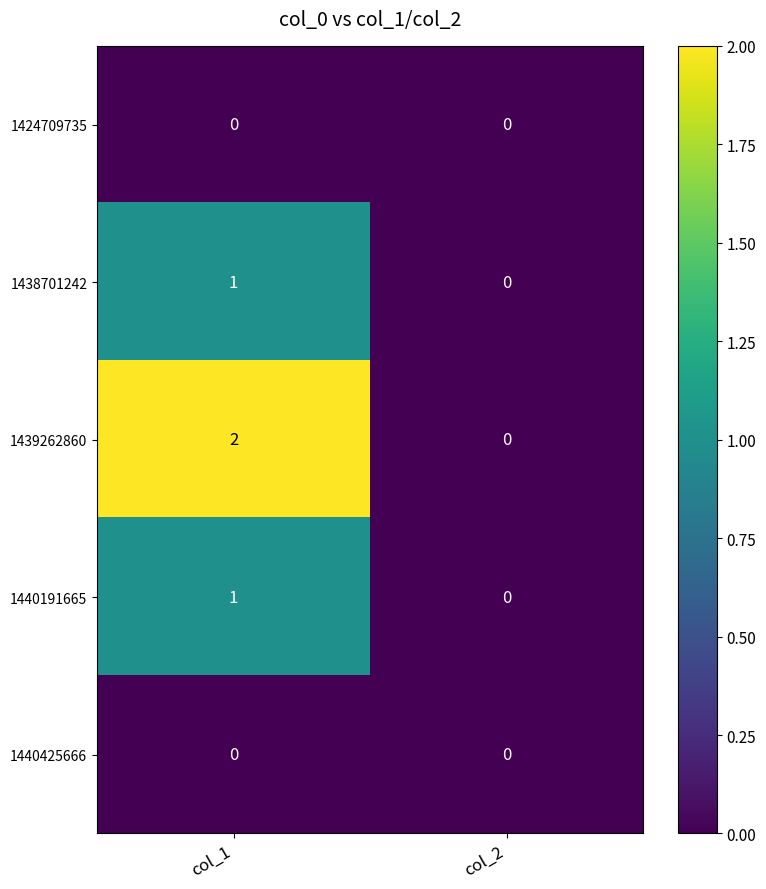

At which label is 1438701242 closest to 0?

col_2